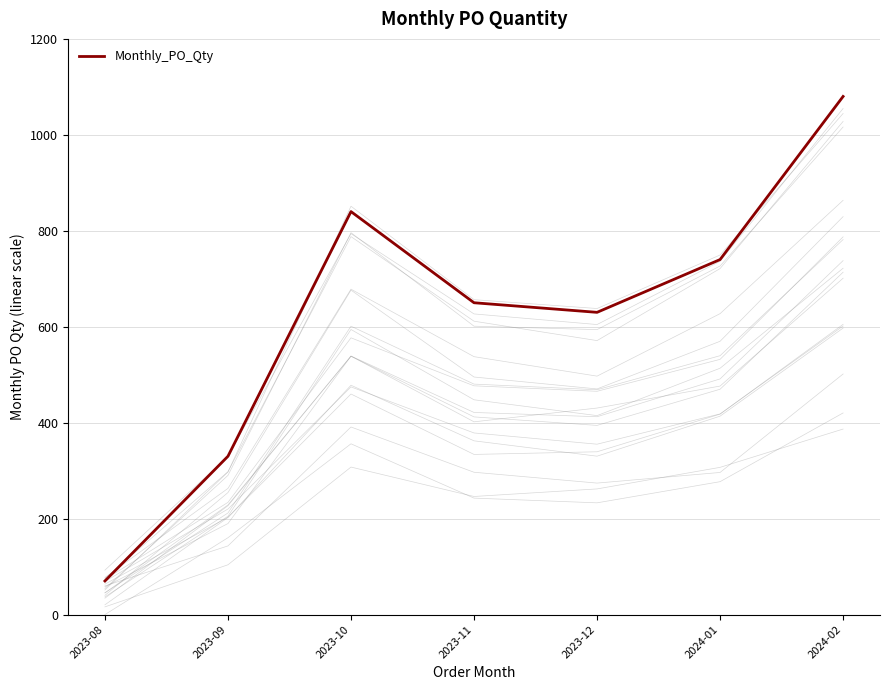

Between 2024-02 and 2023-11, which is larger?

2024-02